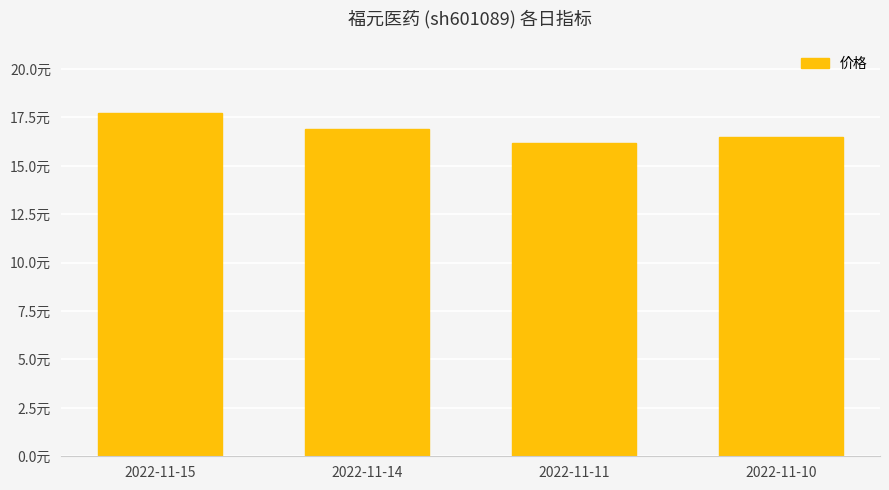

What is the maximum value shown in the chart?

17.7